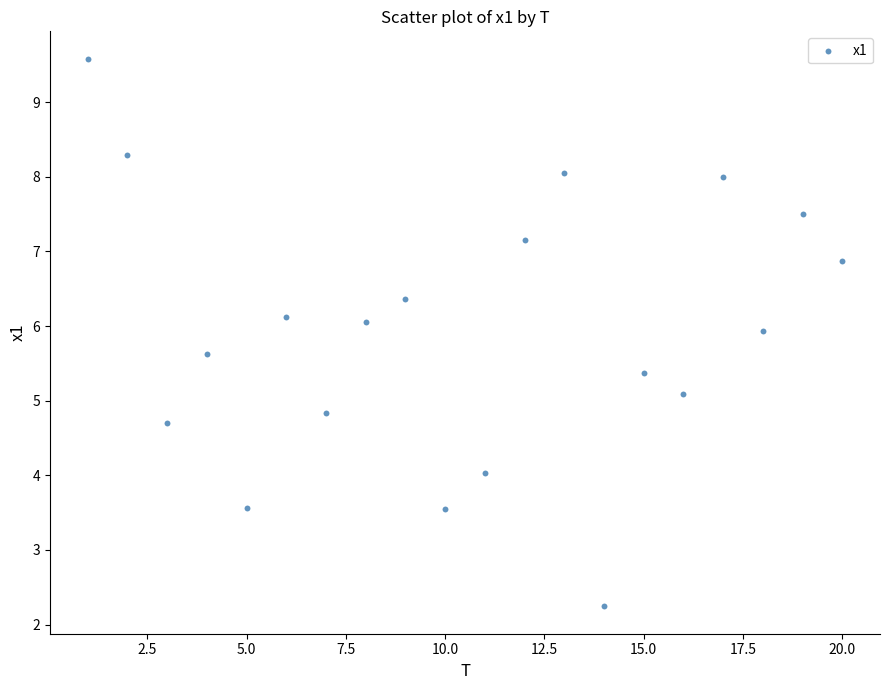

What is the range of X values (max minus min)?

19.0